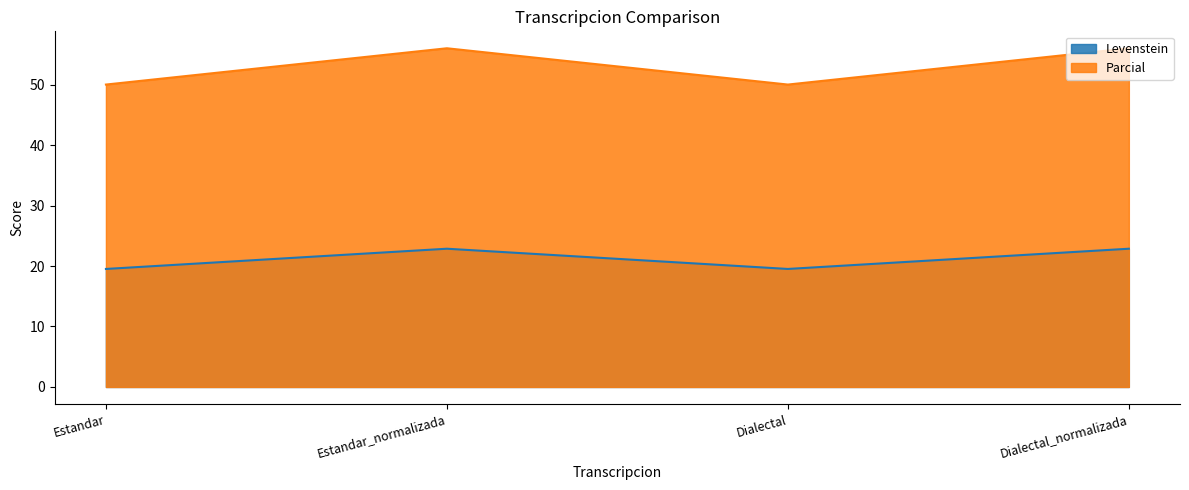

List the labels in order of Levenstein value, smallest first.

Estandar, Dialectal, Estandar_normalizada, Dialectal_normalizada